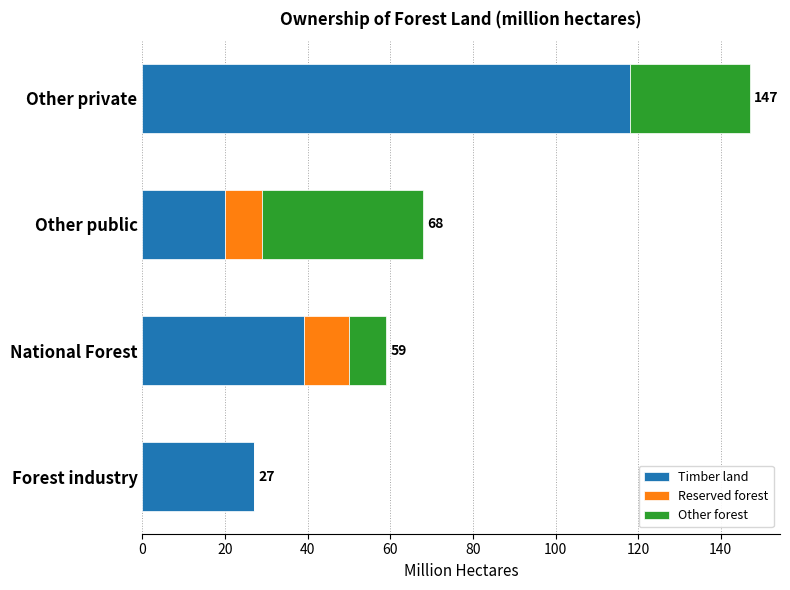

At which category is the sum across all series the highest?

Other private